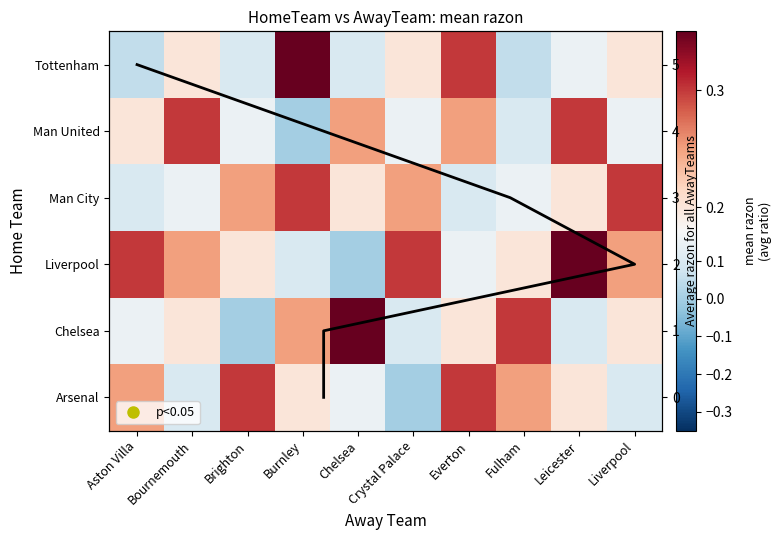

Is it true that Chelsea equals 0.3 at Fulham?

True